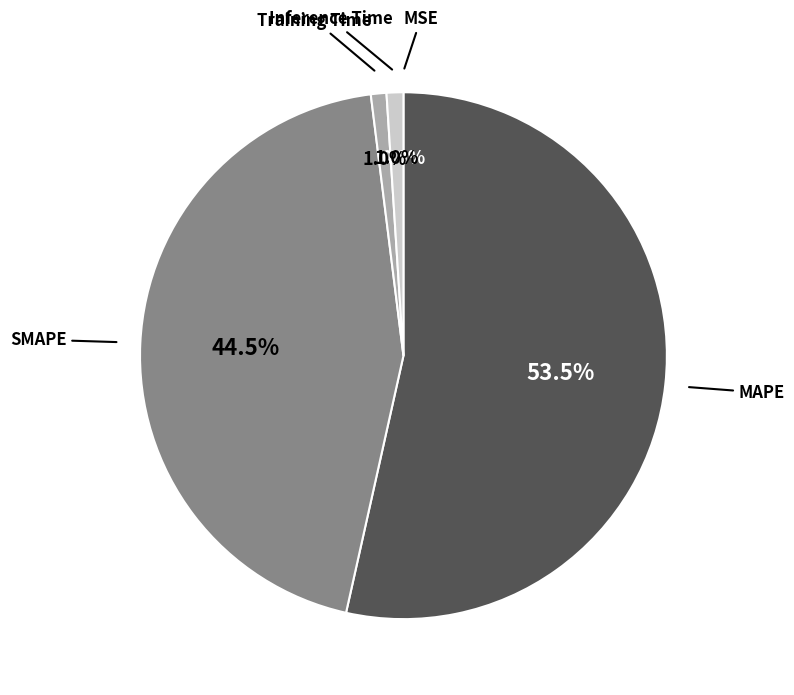

What is the majority slice?

MAPE